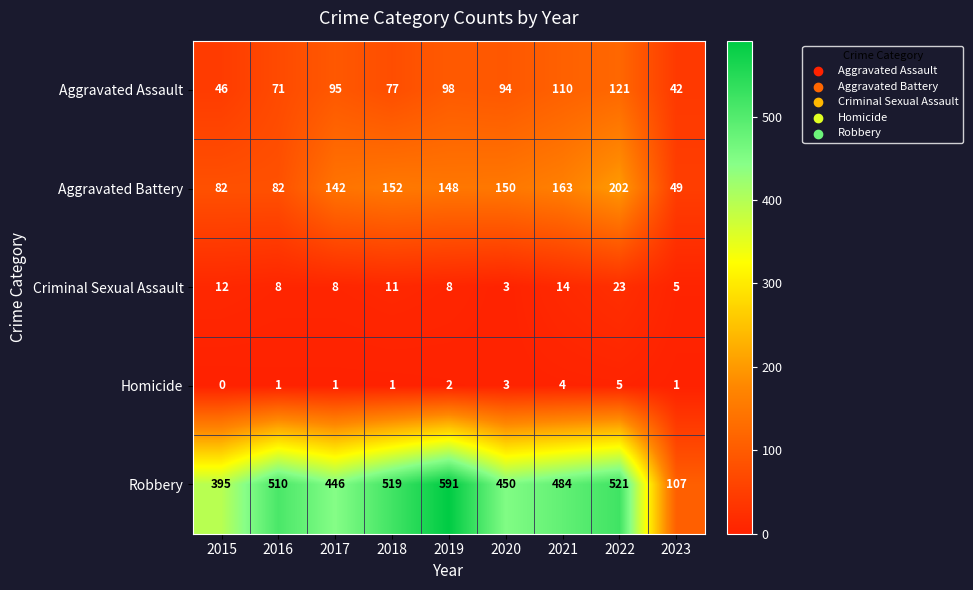

Which series has the largest total across all categories?

Robbery